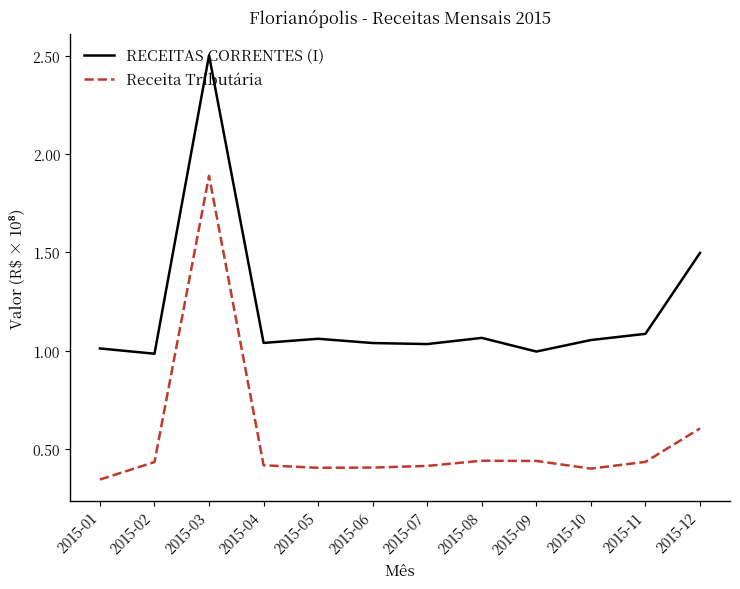

What is the spread (max minus min) of values at 2015-10?

0.7